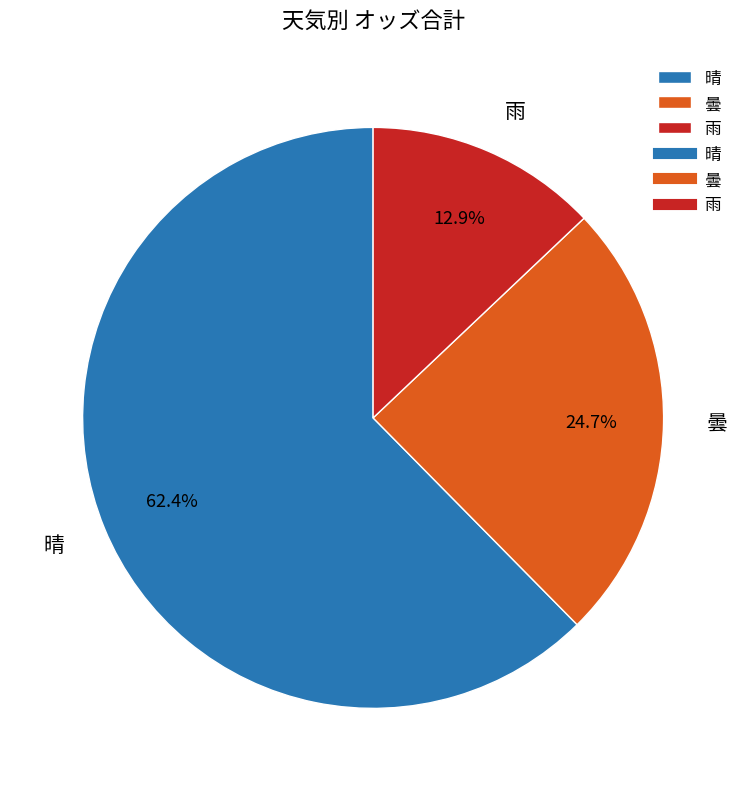

Approximately how many times larger is the value at 晴 compared to 曇?

2.5